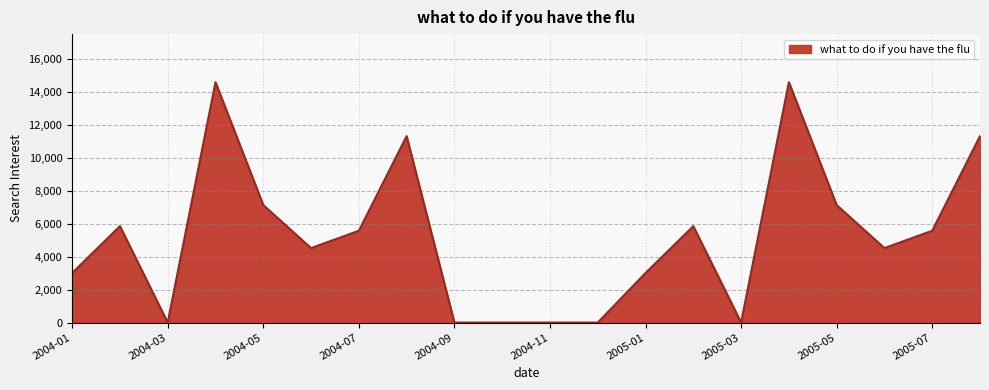

What is the difference between the maximum and minimum values?

14609.0